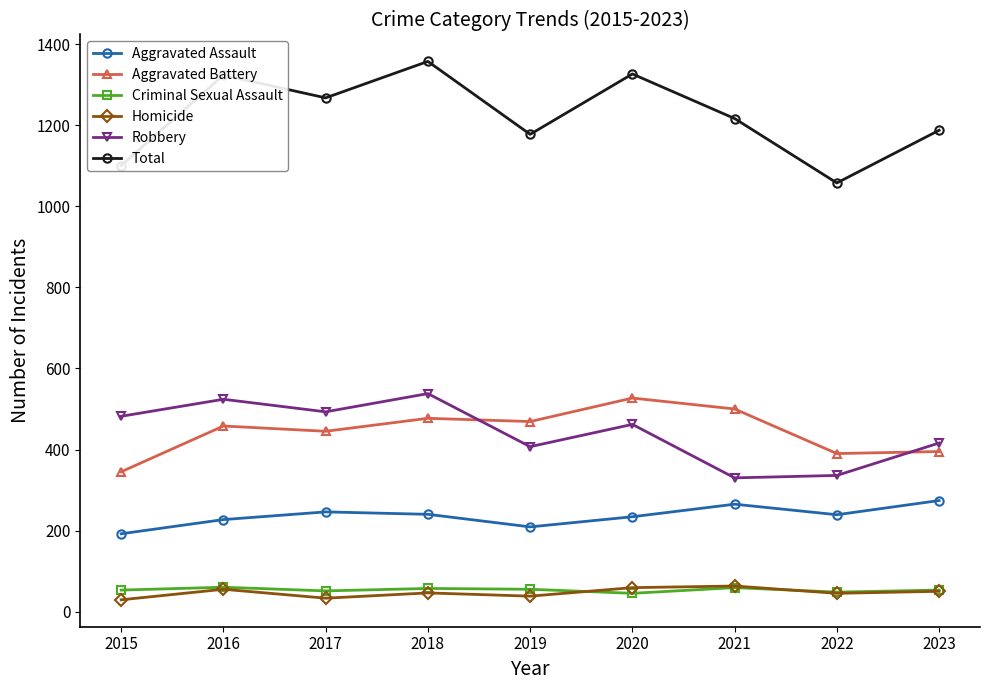

At which category does Total reach its first local valley?

2017